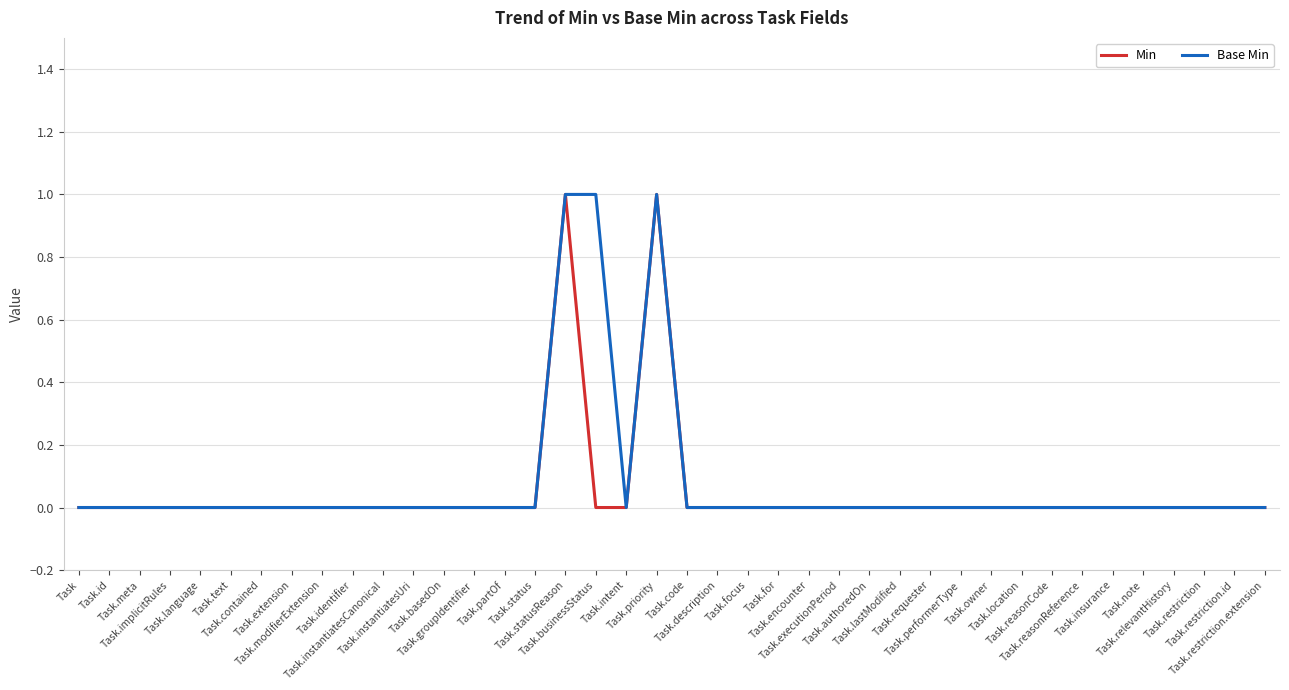

Between Task.extension and Task.restriction.extension, which series saw the biggest shift?

Min